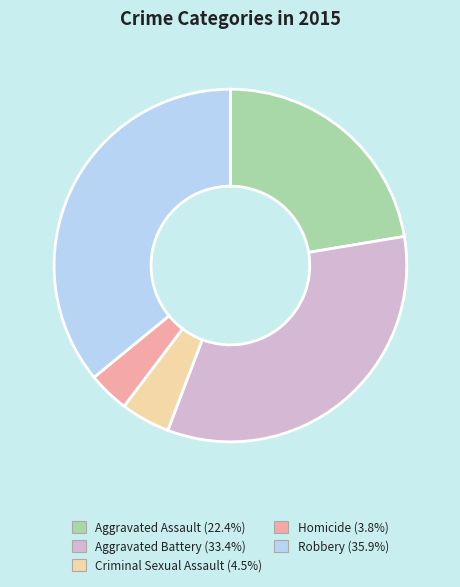

Rank the categories by value from lowest to highest.

Homicide, Criminal Sexual Assault, Aggravated Assault, Aggravated Battery, Robbery